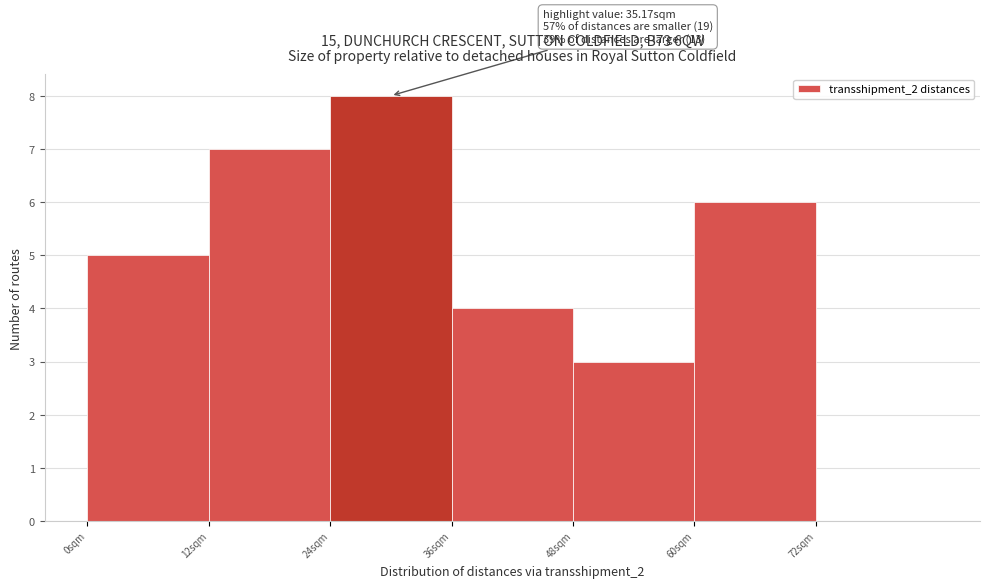

Over which range of the x-axis is the bar tallest?

24 to 36